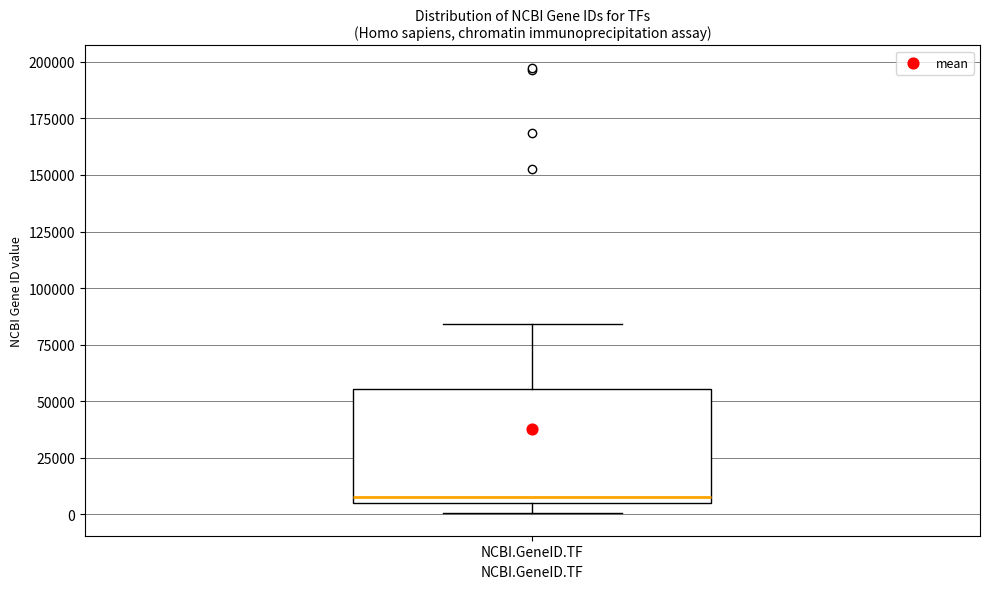

Read this box plot against the y-axis: the position of the median line, the range covered by the box, and the ends of both whiskers. The values are not printed on the chart, so give them approximately, as read against the axis.

median 10000, box 5000 to 55000, whiskers 0 to 85000